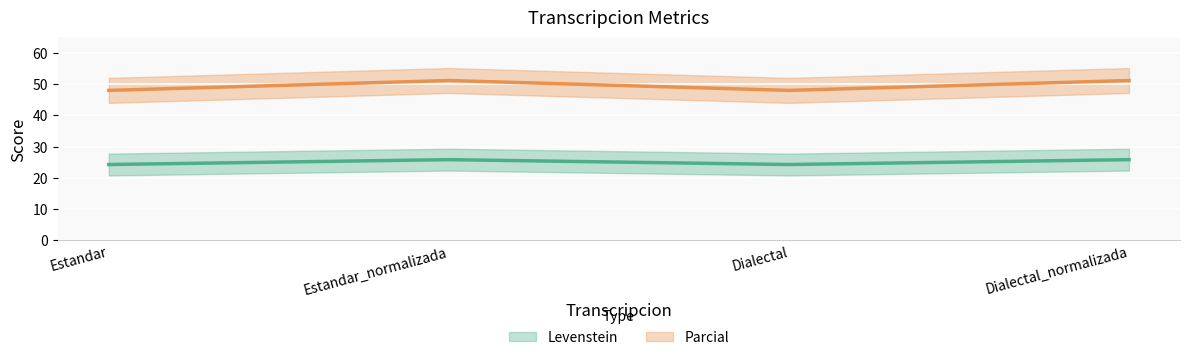

Reading left to right, extract all data points from this chart.

Levenstein: 24.2	25.8	24.2	25.8
Parcial: 48.0	51.2	48.0	51.2